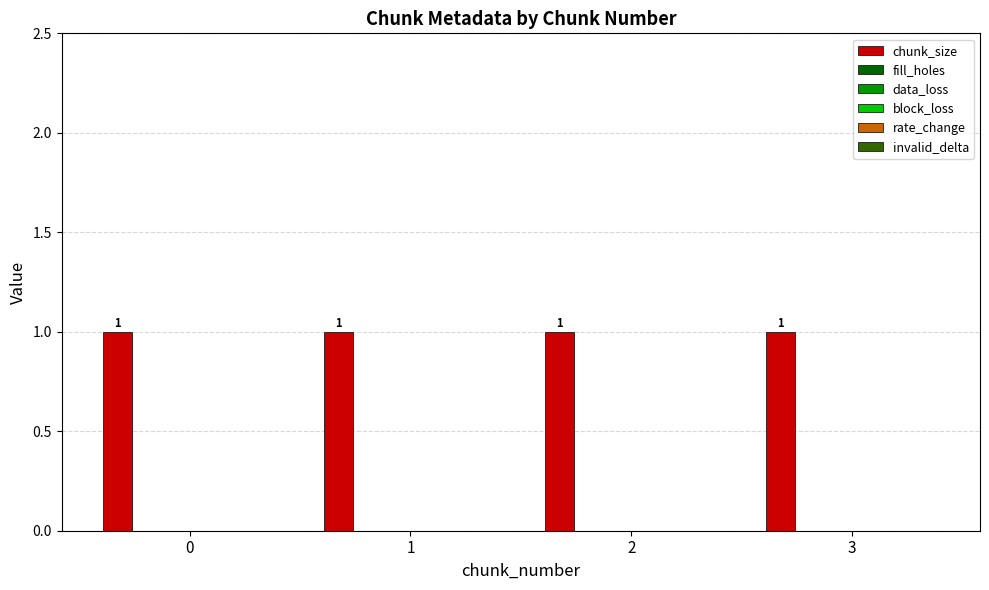

Which series has the largest range (max minus min)?

chunk_size